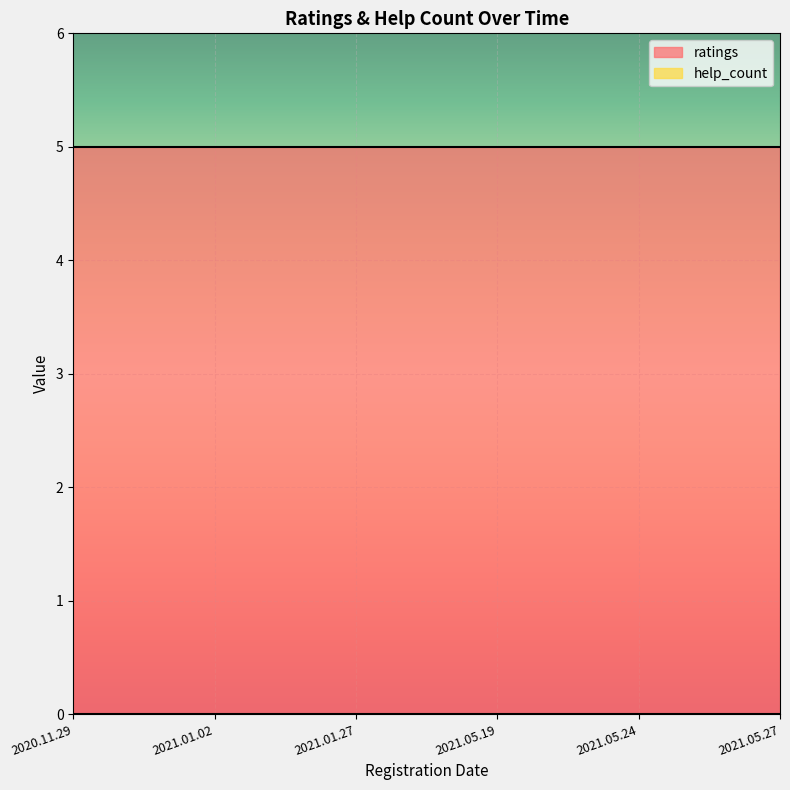

True or false: ratings has more than 2 points higher than both neighbors.

False